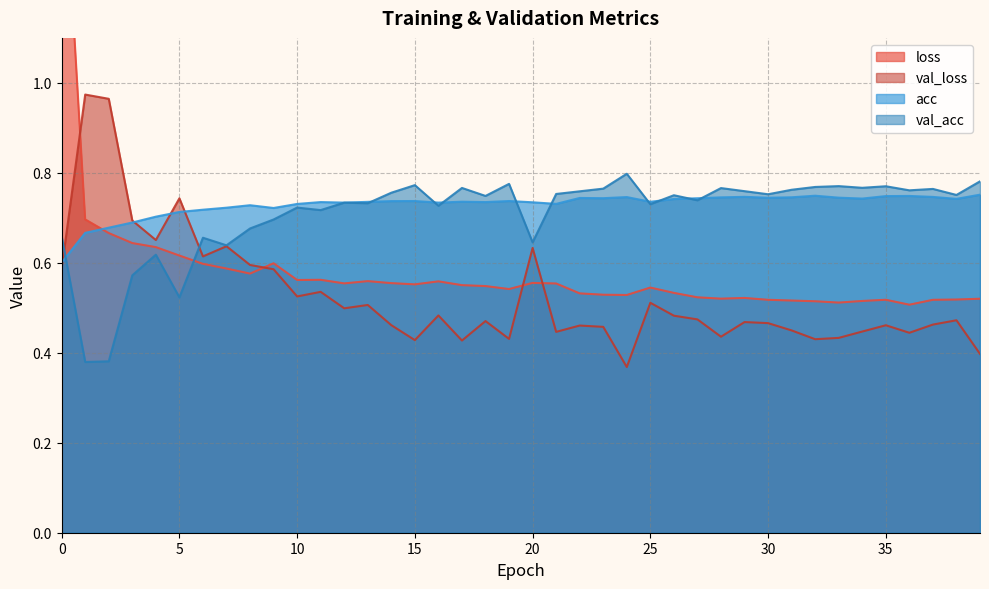

Is the value of loss at 37 greater than the value of val_acc at 20?

No